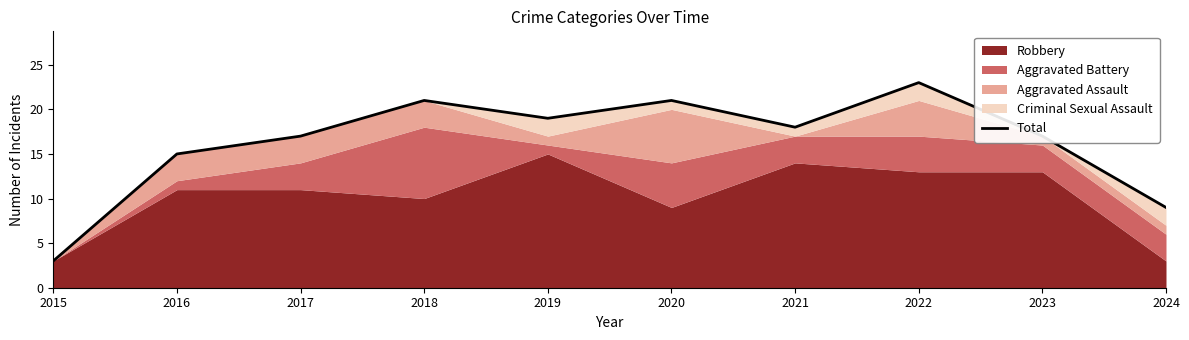

What is the change in value from 2023 to 2024?

-8